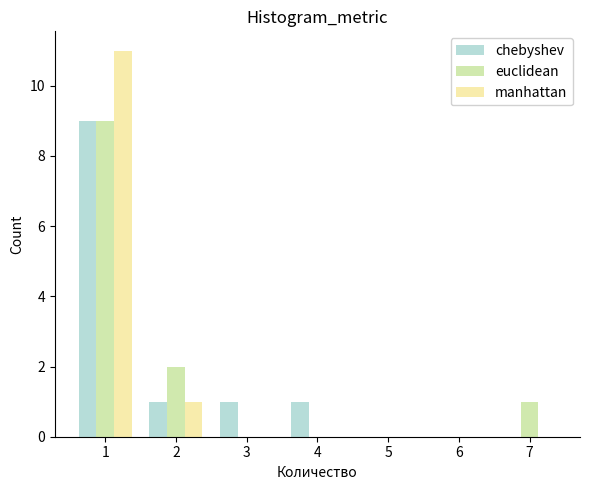

Reading left to right, list all the values displayed in this chart.

chebyshev: 1=9	2=1	3=1	4=1	5=0	6=0	7=0
euclidean: 1=9	2=2	3=0	4=0	5=0	6=0	7=1
manhattan: 1=11	2=1	3=0	4=0	5=0	6=0	7=0